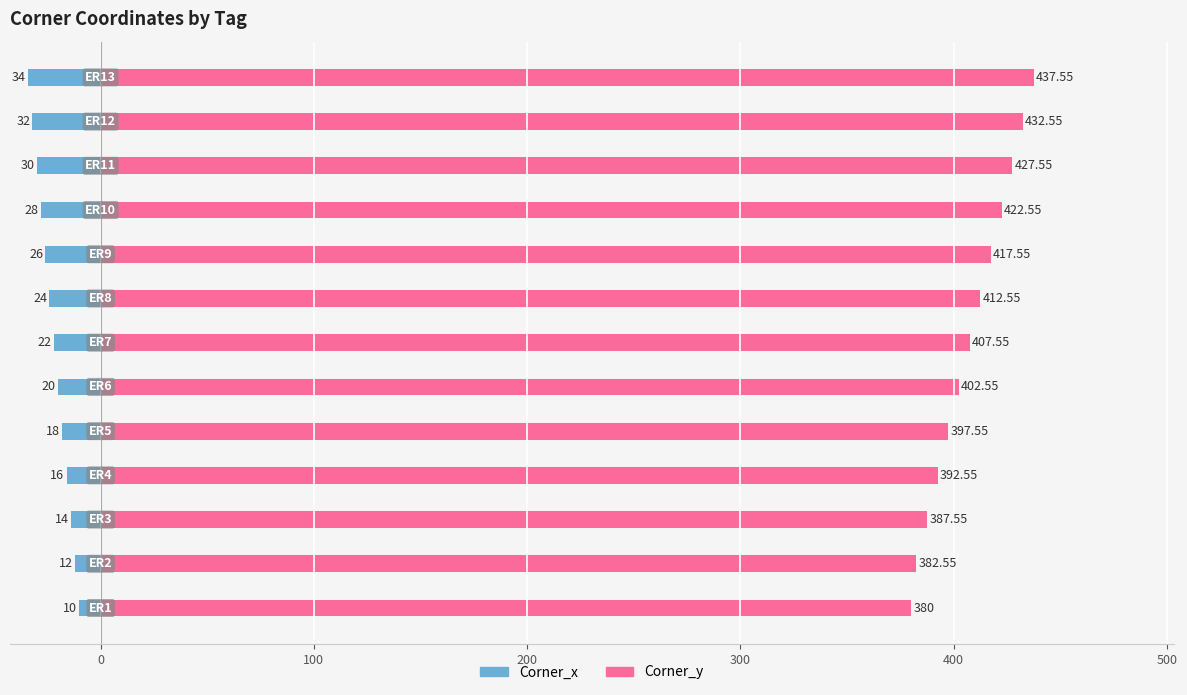

List the series in order of their overall mean, lowest first.

Corner_x, Corner_y